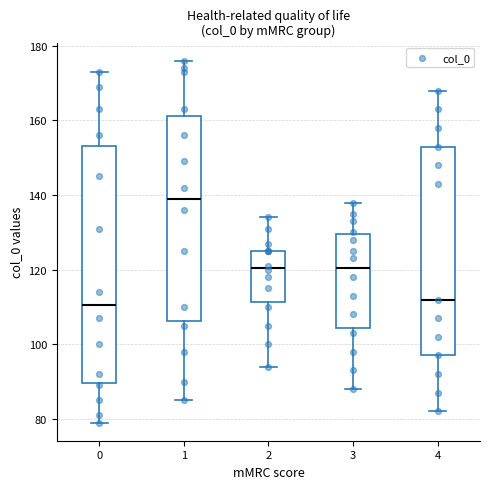

Reading left to right, transcribe this box plot: for each box, give where its median line is, the range the box spans, and where its two whiskers end, as read against the y-axis. The values are not printed on the chart, so give them approximately, as read against the axis.

0: median 110, box 90 to 154, whiskers 80 to 174
1: median 140, box 106 to 162, whiskers 86 to 176
2: median 120, box 112 to 126, whiskers 94 to 134
3: median 120, box 104 to 130, whiskers 88 to 138
4: median 112, box 98 to 154, whiskers 82 to 168